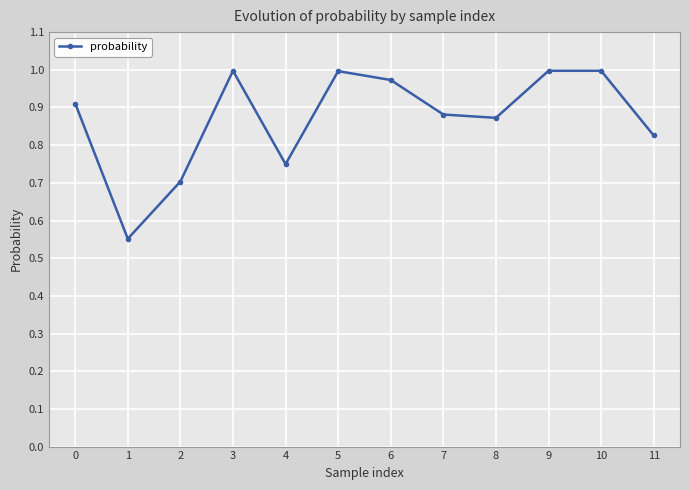

The chart shows a value of 0.6 at 9. True or false?

False